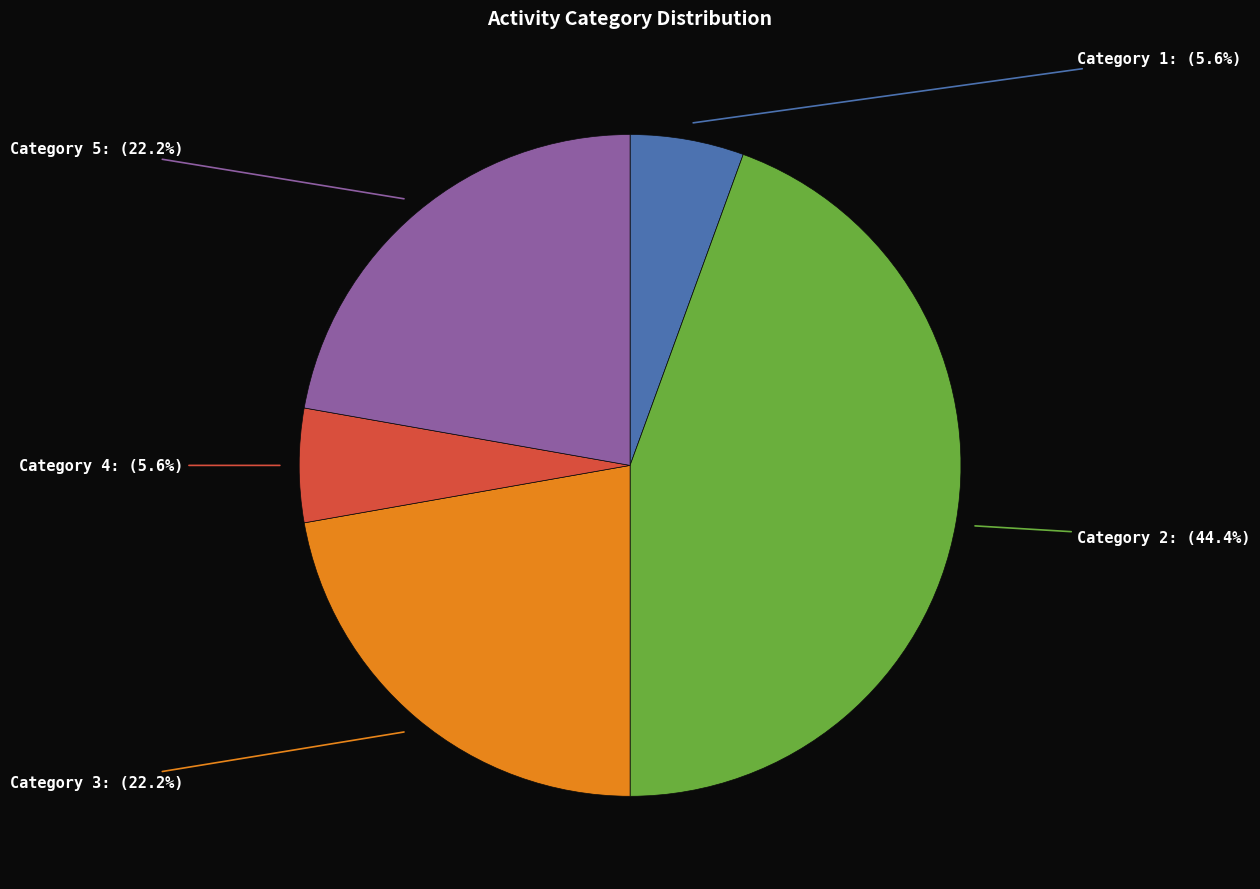

Does any single category account for the majority?

No